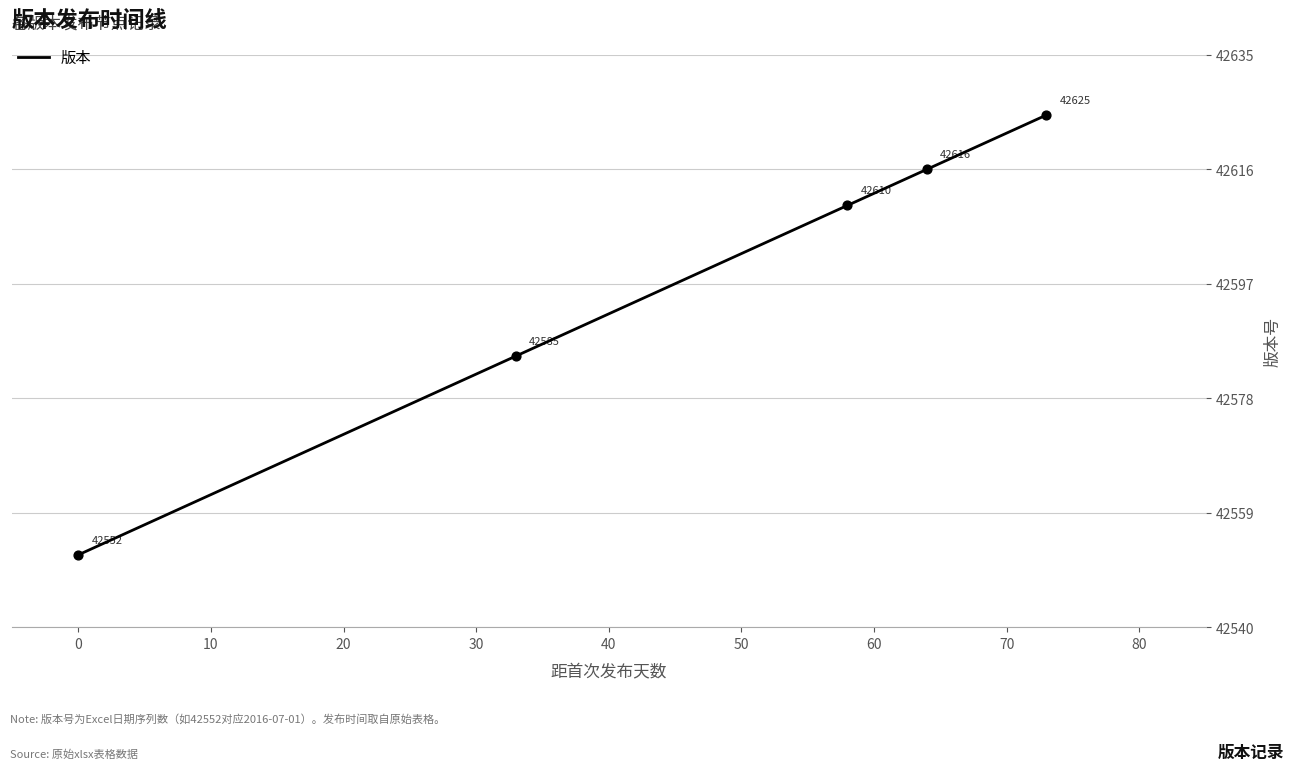

What is the maximum value shown in the chart?

42625